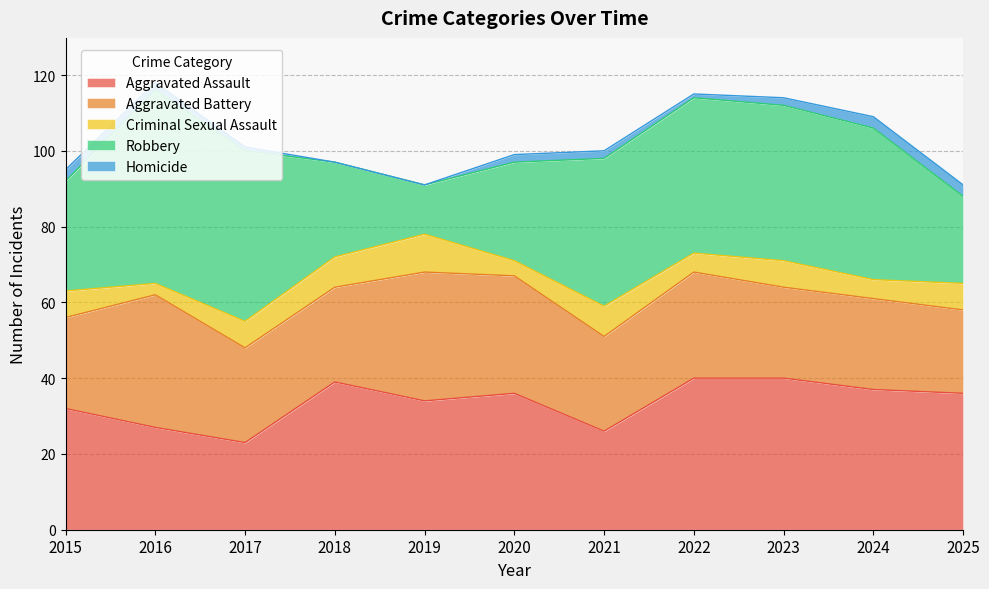

True or false: Aggravated Assault has a value of 16 at 2017.

False